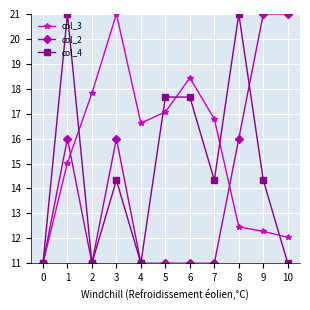

How many data points does each series have?

11